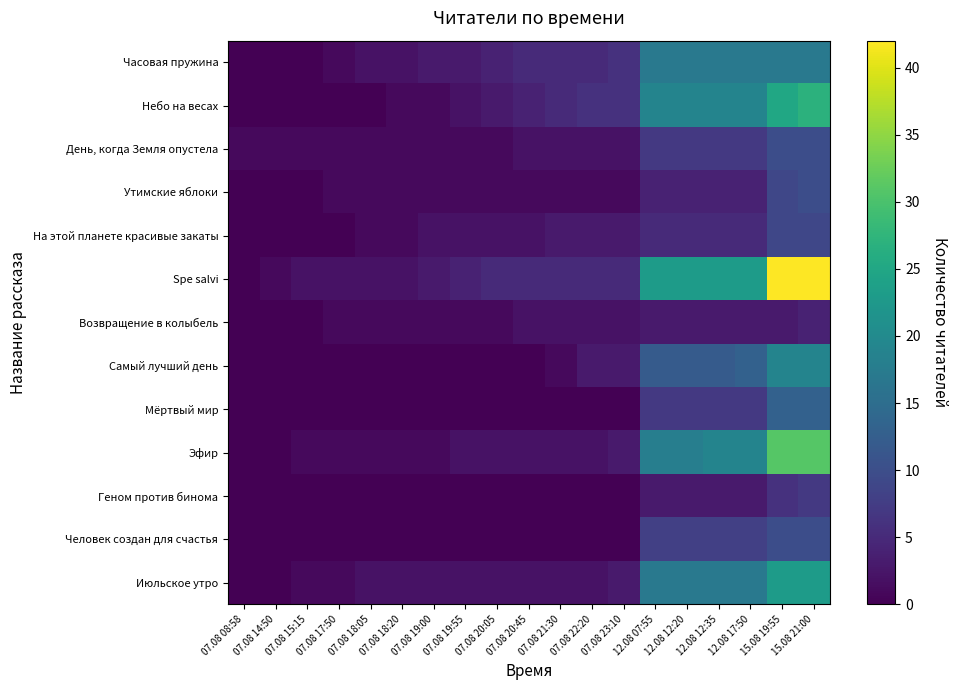

Reading left to right, list all the values displayed in this chart.

Часовая пружина: 07.08 08:58=0	07.08 14:50=0	07.08 15:15=0	07.08 17:50=1	07.08 18:05=2	07.08 18:20=2	07.08 19:00=3	07.08 19:55=3	07.08 20:05=4	07.08 20:45=5	07.08 21:30=5	07.08 22:20=5	07.08 23:10=6	12.08 07:55=17	12.08 12:20=17	12.08 12:35=17	12.08 17:50=17	15.08 19:55=17	15.08 21:00=17
Небо на весах: 07.08 08:58=0	07.08 14:50=0	07.08 15:15=0	07.08 17:50=0	07.08 18:05=0	07.08 18:20=1	07.08 19:00=1	07.08 19:55=2	07.08 20:05=3	07.08 20:45=4	07.08 21:30=5	07.08 22:20=6	07.08 23:10=6	12.08 07:55=19	12.08 12:20=19	12.08 12:35=19	12.08 17:50=19	15.08 19:55=25	15.08 21:00=27
День, когда Земля опустела: 07.08 08:58=1	07.08 14:50=1	07.08 15:15=1	07.08 17:50=1	07.08 18:05=1	07.08 18:20=1	07.08 19:00=1	07.08 19:55=1	07.08 20:05=1	07.08 20:45=2	07.08 21:30=2	07.08 22:20=2	07.08 23:10=2	12.08 07:55=7	12.08 12:20=7	12.08 12:35=7	12.08 17:50=7	15.08 19:55=10	15.08 21:00=10
Утимские яблоки: 07.08 08:58=0	07.08 14:50=0	07.08 15:15=0	07.08 17:50=1	07.08 18:05=1	07.08 18:20=1	07.08 19:00=1	07.08 19:55=1	07.08 20:05=1	07.08 20:45=1	07.08 21:30=1	07.08 22:20=1	07.08 23:10=1	12.08 07:55=4	12.08 12:20=4	12.08 12:35=4	12.08 17:50=4	15.08 19:55=9	15.08 21:00=10
На этой планете красивые закаты: 07.08 08:58=0	07.08 14:50=0	07.08 15:15=0	07.08 17:50=0	07.08 18:05=1	07.08 18:20=1	07.08 19:00=2	07.08 19:55=2	07.08 20:05=2	07.08 20:45=2	07.08 21:30=3	07.08 22:20=3	07.08 23:10=3	12.08 07:55=5	12.08 12:20=5	12.08 12:35=5	12.08 17:50=5	15.08 19:55=9	15.08 21:00=9
Spe salvi: 07.08 08:58=0	07.08 14:50=1	07.08 15:15=2	07.08 17:50=2	07.08 18:05=2	07.08 18:20=2	07.08 19:00=3	07.08 19:55=4	07.08 20:05=5	07.08 20:45=5	07.08 21:30=5	07.08 22:20=5	07.08 23:10=5	12.08 07:55=23	12.08 12:20=23	12.08 12:35=23	12.08 17:50=23	15.08 19:55=42	15.08 21:00=42
Возвращение в колыбель: 07.08 08:58=0	07.08 14:50=0	07.08 15:15=0	07.08 17:50=1	07.08 18:05=1	07.08 18:20=1	07.08 19:00=1	07.08 19:55=1	07.08 20:05=1	07.08 20:45=2	07.08 21:30=2	07.08 22:20=2	07.08 23:10=2	12.08 07:55=3	12.08 12:20=3	12.08 12:35=3	12.08 17:50=3	15.08 19:55=3	15.08 21:00=4
Самый лучший день: 07.08 08:58=0	07.08 14:50=0	07.08 15:15=0	07.08 17:50=0	07.08 18:05=0	07.08 18:20=0	07.08 19:00=0	07.08 19:55=0	07.08 20:05=0	07.08 20:45=0	07.08 21:30=1	07.08 22:20=3	07.08 23:10=3	12.08 07:55=12	12.08 12:20=12	12.08 12:35=12	12.08 17:50=13	15.08 19:55=19	15.08 21:00=19
Мёртвый мир: 07.08 08:58=0	07.08 14:50=0	07.08 15:15=0	07.08 17:50=0	07.08 18:05=0	07.08 18:20=0	07.08 19:00=0	07.08 19:55=0	07.08 20:05=0	07.08 20:45=0	07.08 21:30=0	07.08 22:20=0	07.08 23:10=0	12.08 07:55=7	12.08 12:20=7	12.08 12:35=7	12.08 17:50=7	15.08 19:55=13	15.08 21:00=13
Эфир: 07.08 08:58=0	07.08 14:50=0	07.08 15:15=1	07.08 17:50=1	07.08 18:05=1	07.08 18:20=1	07.08 19:00=1	07.08 19:55=2	07.08 20:05=2	07.08 20:45=2	07.08 21:30=2	07.08 22:20=2	07.08 23:10=3	12.08 07:55=18	12.08 12:20=18	12.08 12:35=19	12.08 17:50=19	15.08 19:55=31	15.08 21:00=31
Геном против бинома: 07.08 08:58=0	07.08 14:50=0	07.08 15:15=0	07.08 17:50=0	07.08 18:05=0	07.08 18:20=0	07.08 19:00=0	07.08 19:55=0	07.08 20:05=0	07.08 20:45=0	07.08 21:30=0	07.08 22:20=0	07.08 23:10=0	12.08 07:55=3	12.08 12:20=3	12.08 12:35=3	12.08 17:50=3	15.08 19:55=6	15.08 21:00=7
Человек создан для счастья: 07.08 08:58=0	07.08 14:50=0	07.08 15:15=0	07.08 17:50=0	07.08 18:05=0	07.08 18:20=0	07.08 19:00=0	07.08 19:55=0	07.08 20:05=0	07.08 20:45=0	07.08 21:30=0	07.08 22:20=0	07.08 23:10=0	12.08 07:55=8	12.08 12:20=8	12.08 12:35=8	12.08 17:50=8	15.08 19:55=10	15.08 21:00=10
Июльское утро: 07.08 08:58=0	07.08 14:50=0	07.08 15:15=1	07.08 17:50=1	07.08 18:05=2	07.08 18:20=2	07.08 19:00=2	07.08 19:55=2	07.08 20:05=2	07.08 20:45=2	07.08 21:30=2	07.08 22:20=2	07.08 23:10=3	12.08 07:55=17	12.08 12:20=17	12.08 12:35=17	12.08 17:50=17	15.08 19:55=23	15.08 21:00=23